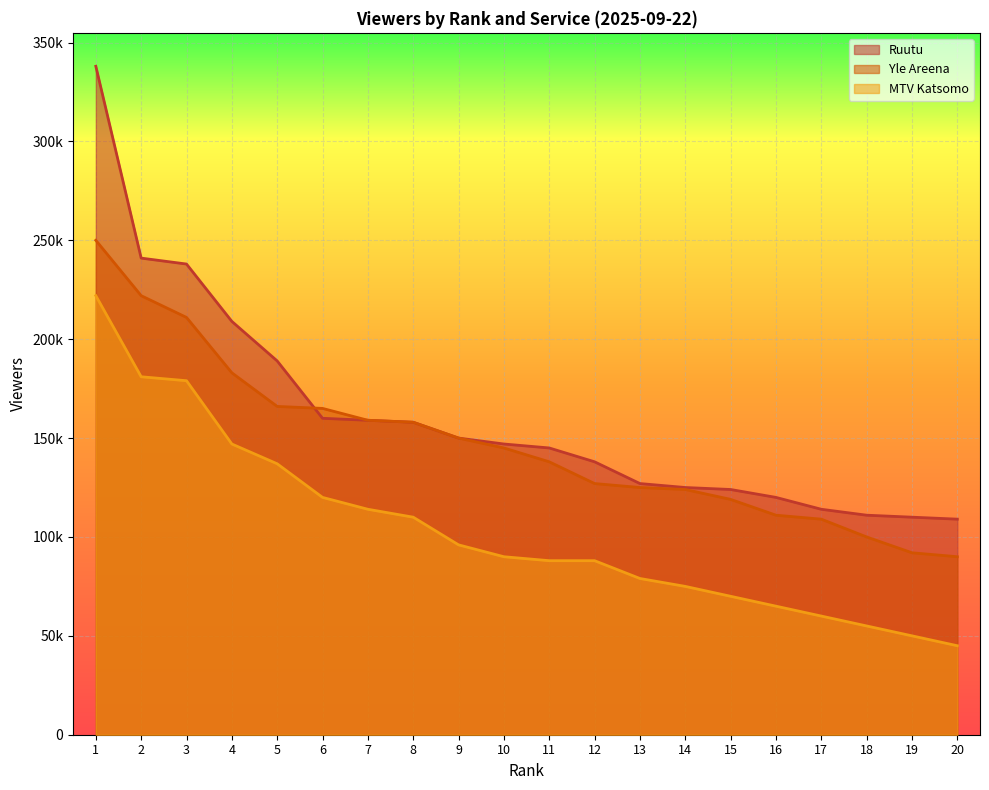

True or false: MTV Katsomo and Yle Areena intersect in this chart.

False